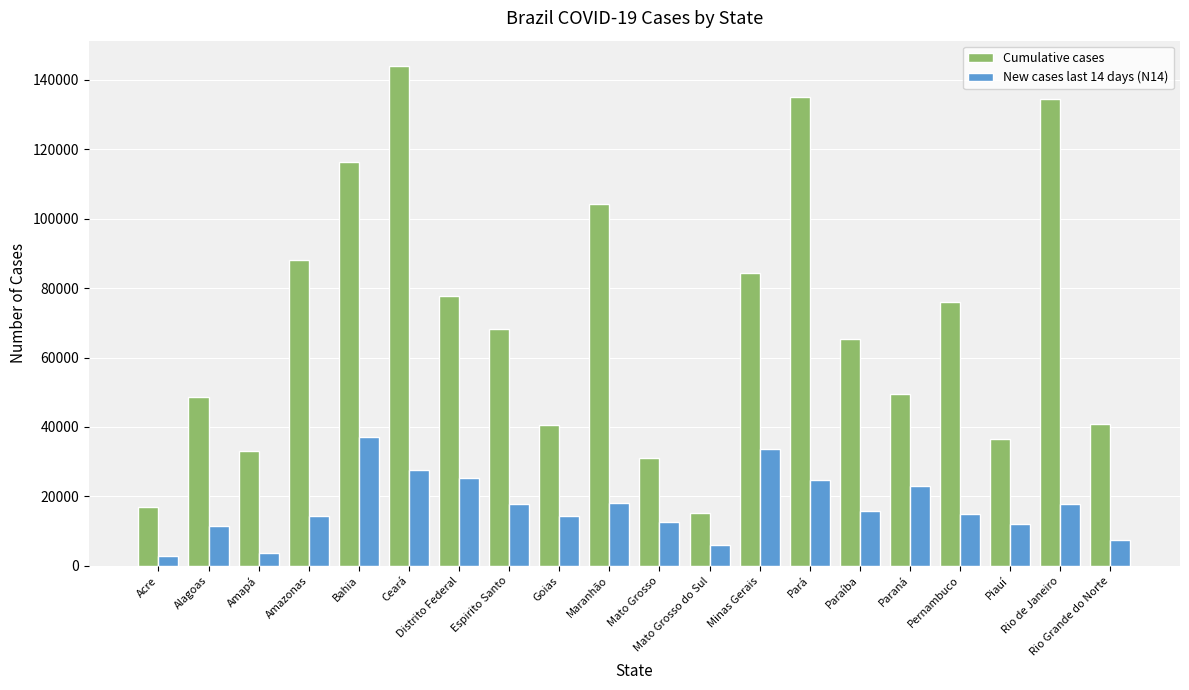

At which label is Cumulative cases closest to 79694?

Distrito Federal